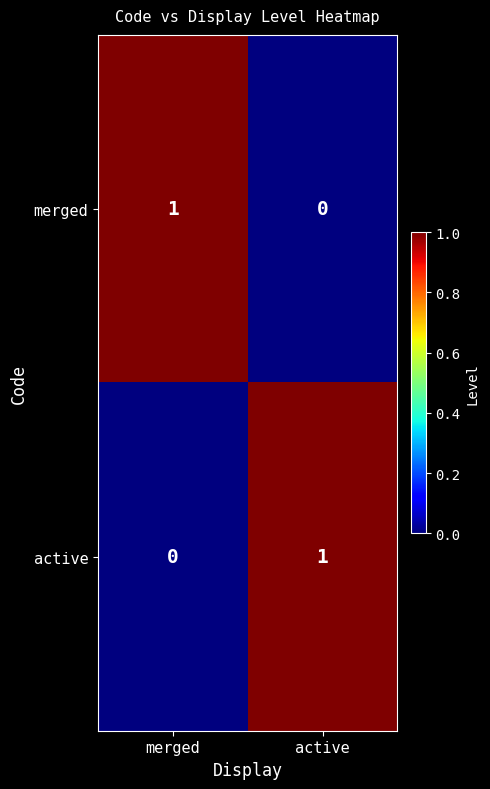

How many distinct data groups are displayed?

2